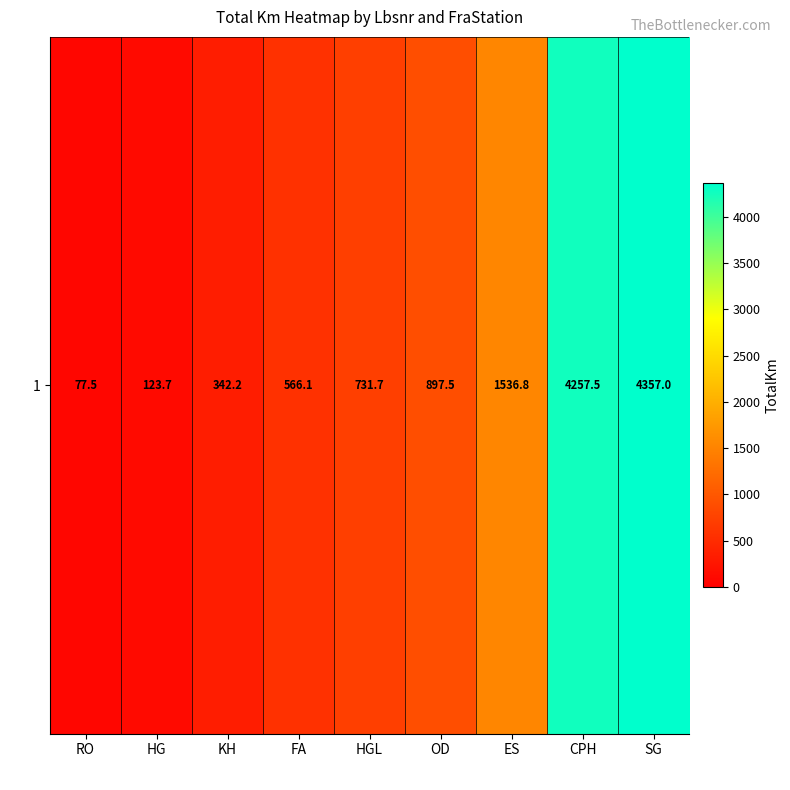

List the labels in order of value, largest first.

SG, CPH, ES, OD, HGL, FA, KH, HG, RO